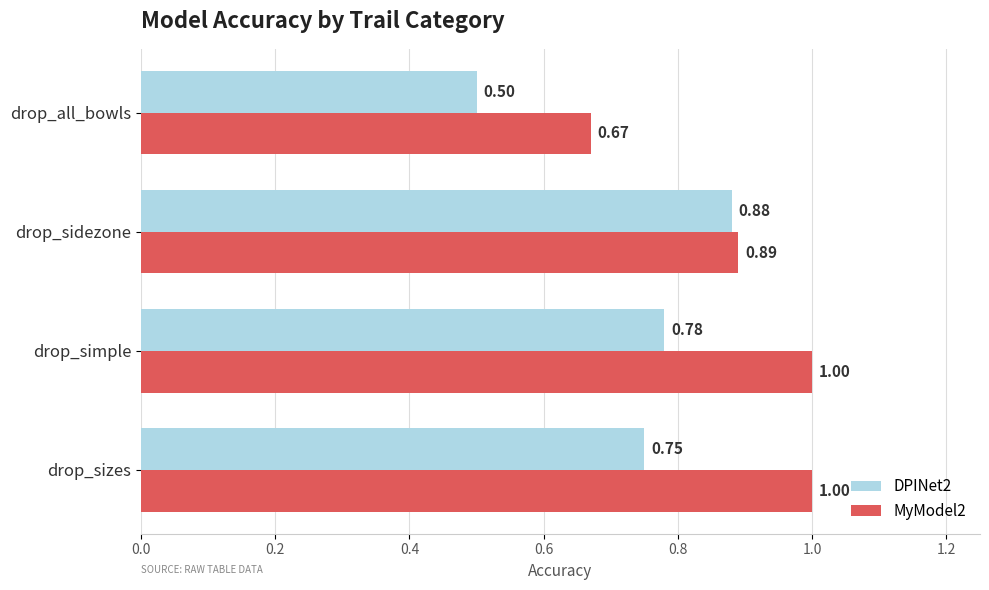

Which category has the lowest value in the MyModel2 series?

drop_all_bowls